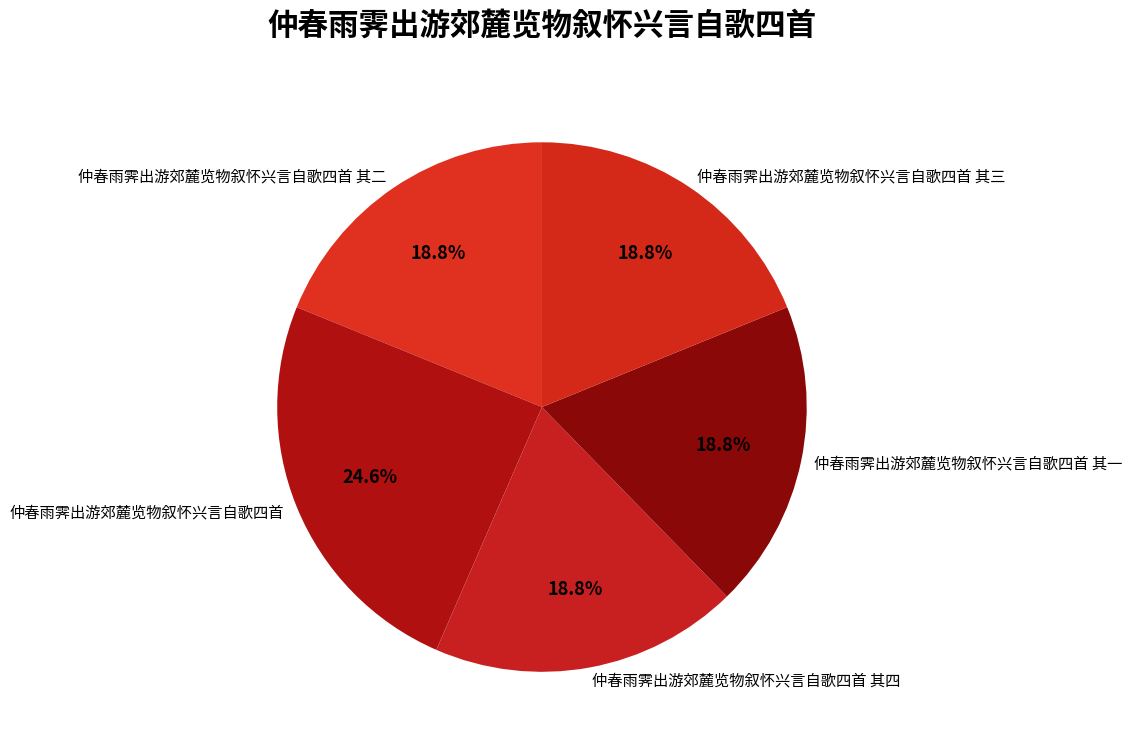

Is there any slice that represents more than half of the pie?

No